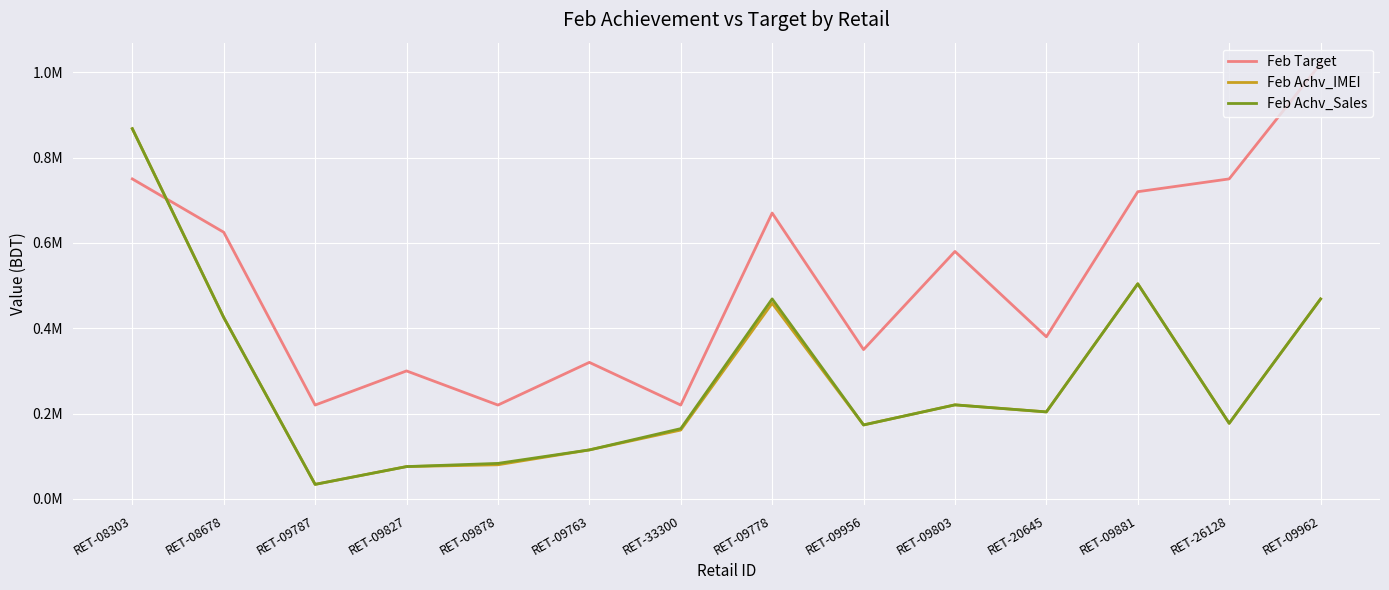

Which category has the highest value in the Feb Achv_Sales series?

RET-08303